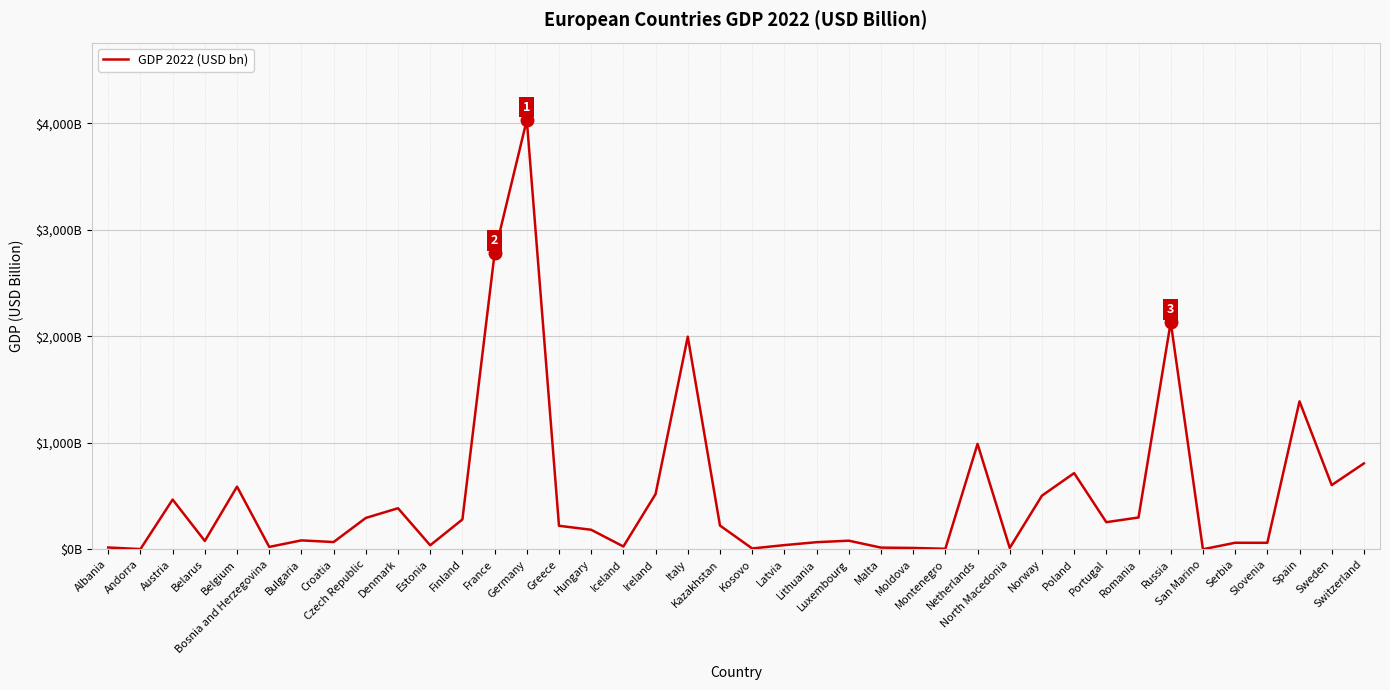

Rank the categories by value from lowest to highest.

San Marino, Andorra, Montenegro, Kosovo, Moldova, North Macedonia, Malta, Albania, Bosnia and Herzegovina, Iceland, Estonia, Latvia, Slovenia, Serbia, Lithuania, Croatia, Belarus, Luxembourg, Bulgaria, Hungary, Greece, Kazakhstan, Portugal, Finland, Czech Republic, Romania, Denmark, Austria, Norway, Ireland, Belgium, Sweden, Poland, Switzerland, Netherlands, Spain, Italy, Russia, France, Germany